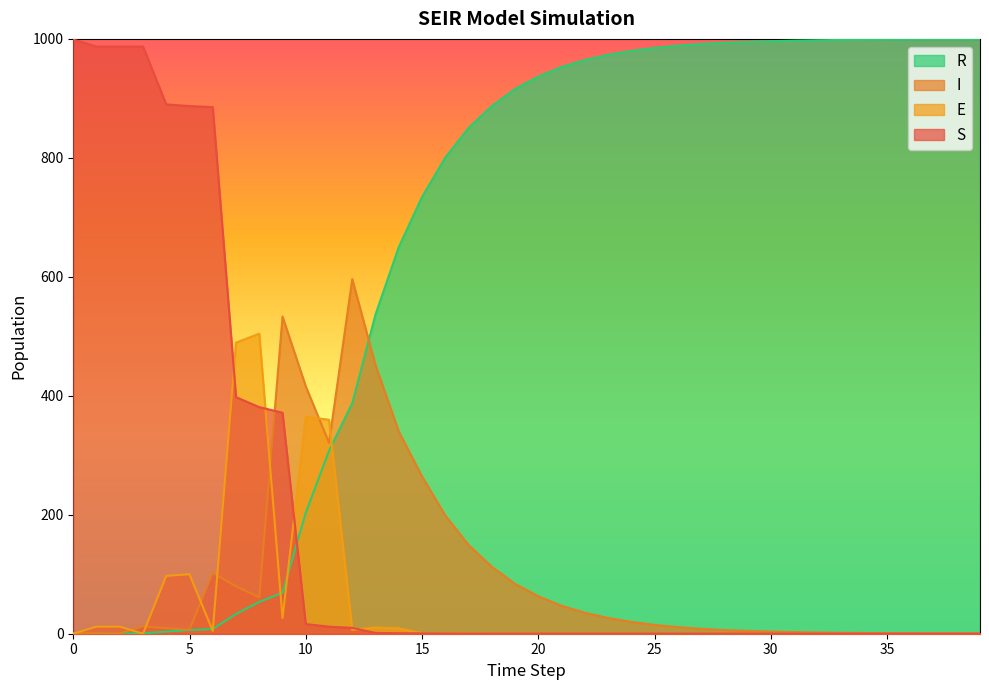

True or false: I has a value of 3.1 at 27.

False